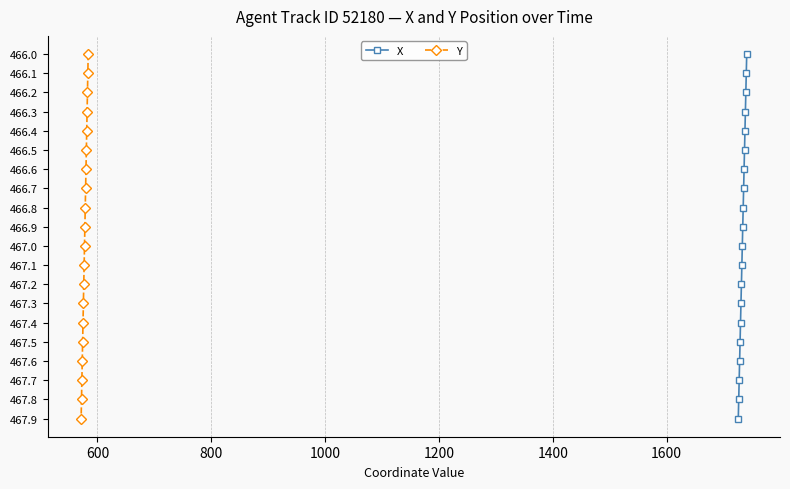

How many lines are shown in the chart?

2